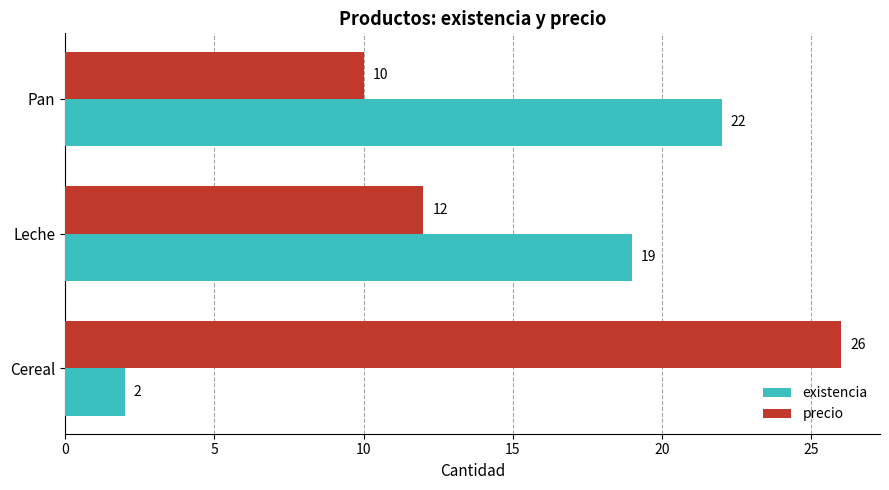

Which series has the widest spread of values?

existencia